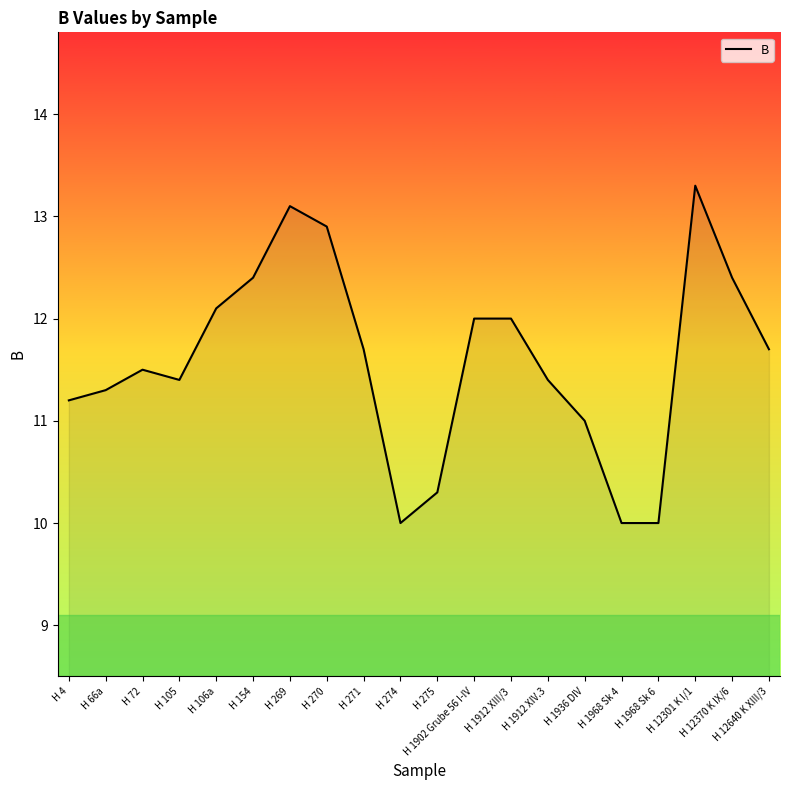

Is it true that the value at H 1902 Grube 56 I-IV is 12.0?

True